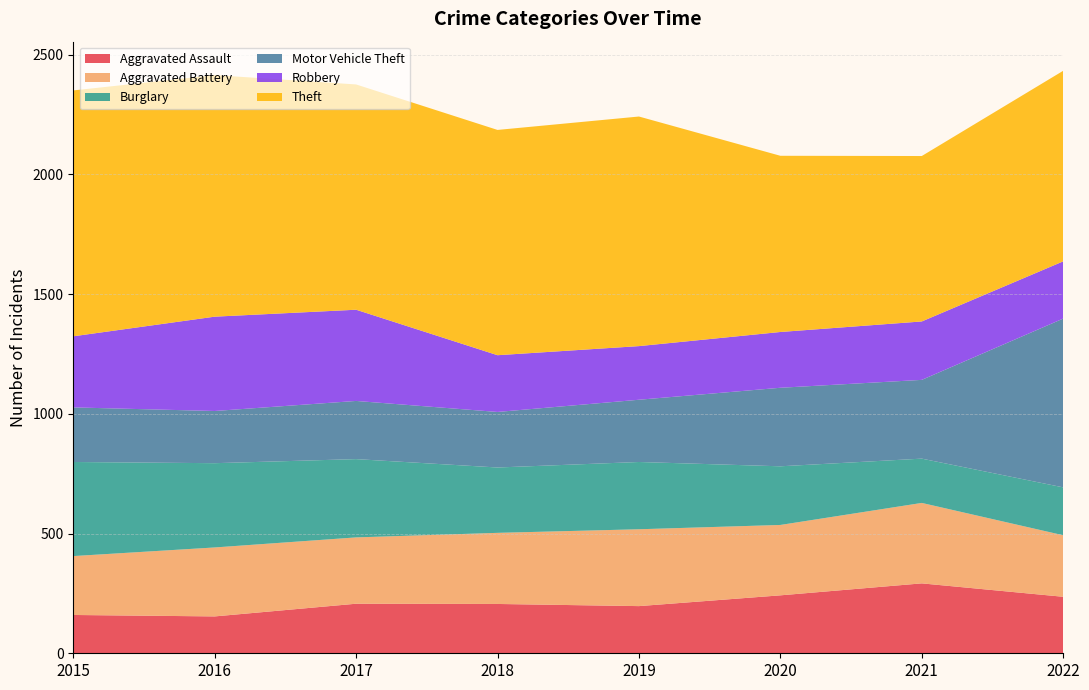

Reading left to right, what are all the values shown in this chart?

Aggravated Assault: 2015=160	2016=154	2017=207	2018=206	2019=197	2020=242	2021=292	2022=236
Aggravated Battery: 2015=246	2016=288	2017=277	2018=297	2019=321	2020=294	2021=336	2022=257
Burglary: 2015=393	2016=352	2017=327	2018=273	2019=281	2020=245	2021=185	2022=200
Motor Vehicle Theft: 2015=228	2016=218	2017=243	2018=232	2019=260	2020=328	2021=329	2022=705
Robbery: 2015=297	2016=394	2017=381	2018=237	2019=224	2020=233	2021=244	2022=239
Theft: 2015=1027	2016=1009	2017=941	2018=941	2019=959	2020=736	2021=691	2022=796